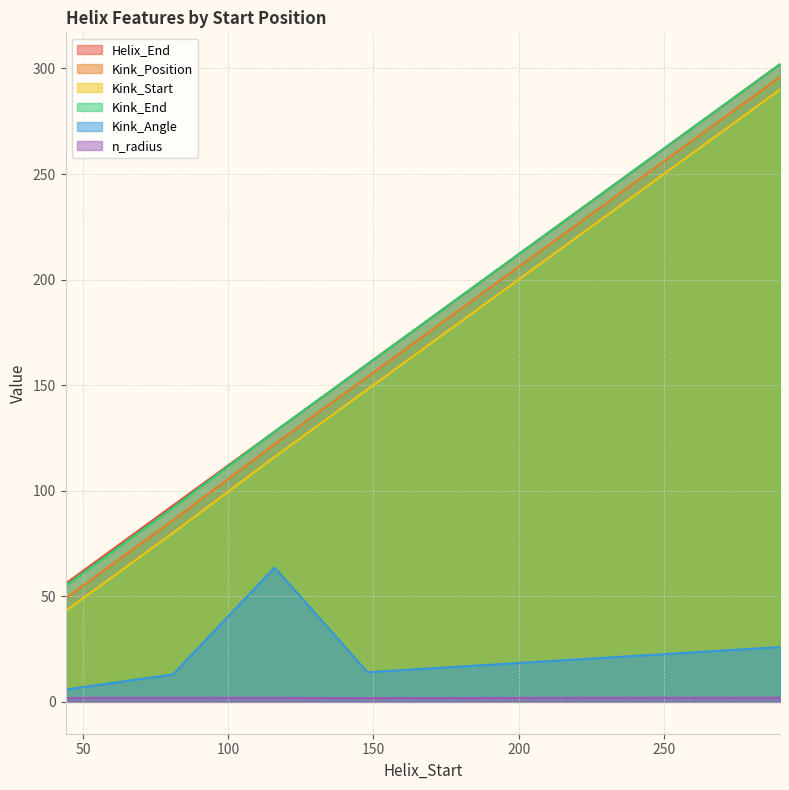

Does the chart display data point markers on the line(s)?

No